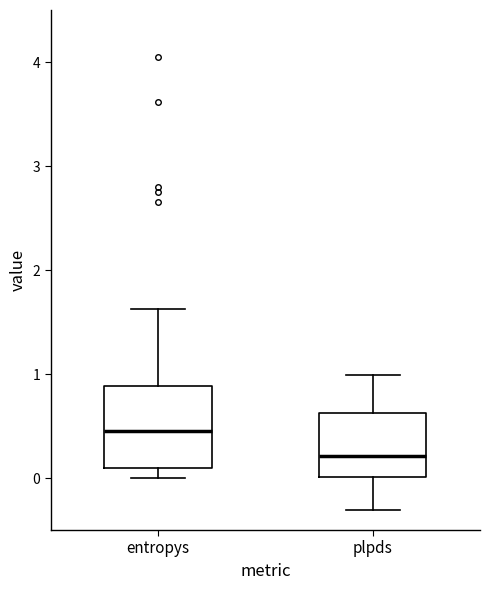

Comparing the boxes themselves (not the whiskers), which one is the tallest?

entropys